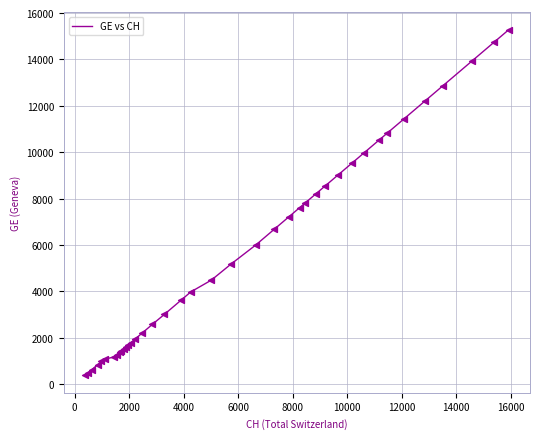

What is the difference between the maximum and minimum values?

14909